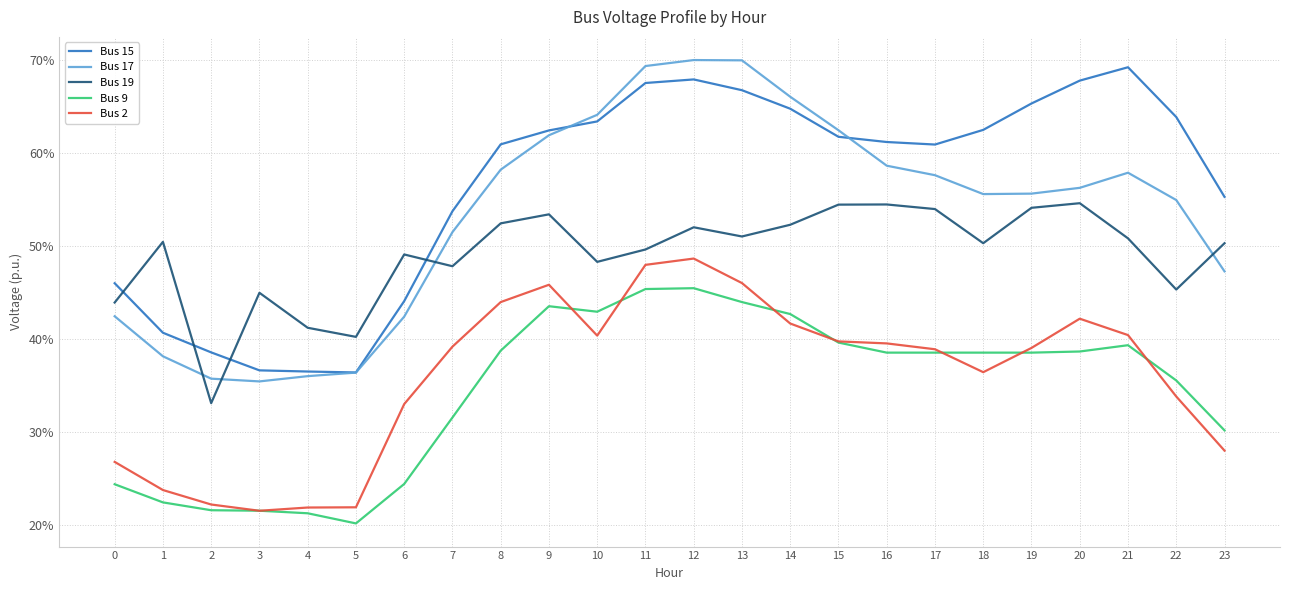

What are all the series names shown in the legend?

Bus 15, Bus 17, Bus 19, Bus 9, Bus 2